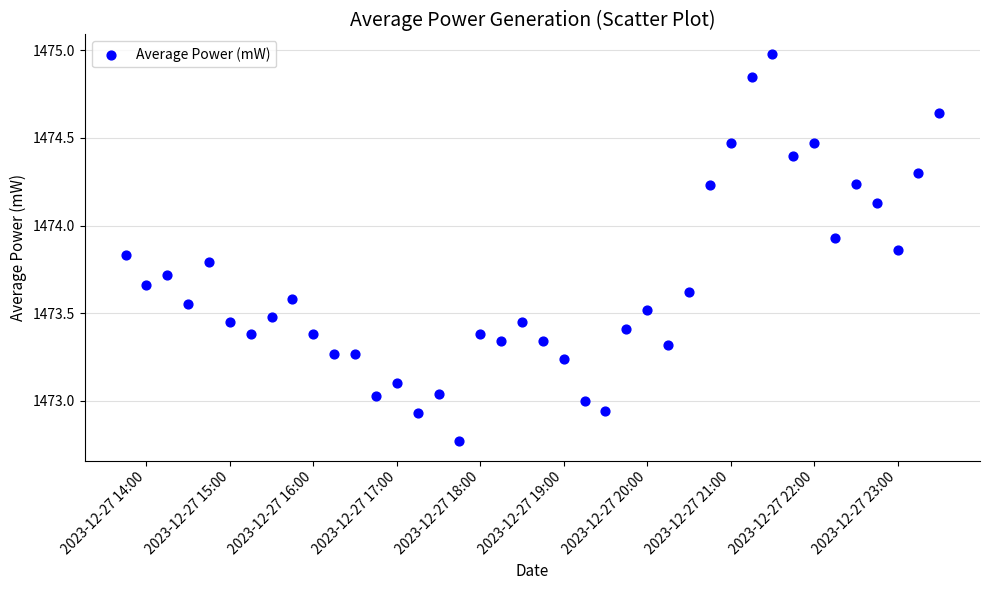

What is the range of X values (max minus min)?

0.4